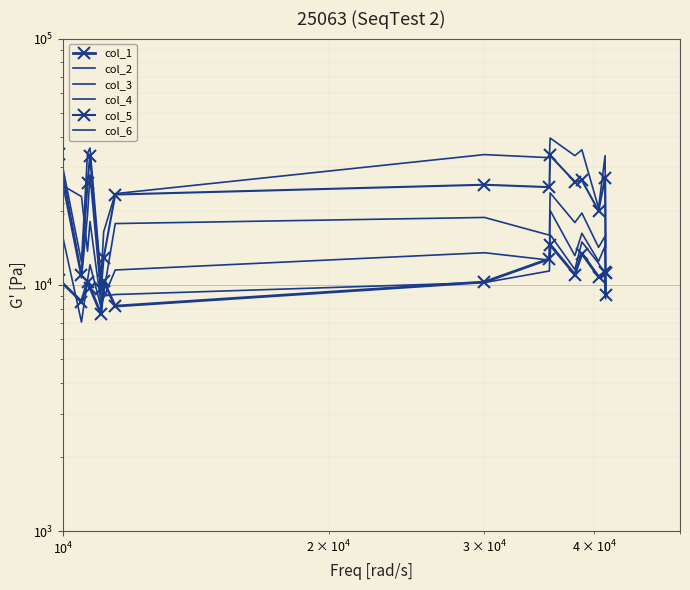

What is the difference between the highest and lowest values at $\mathdefault{10^{4}}$?

25506